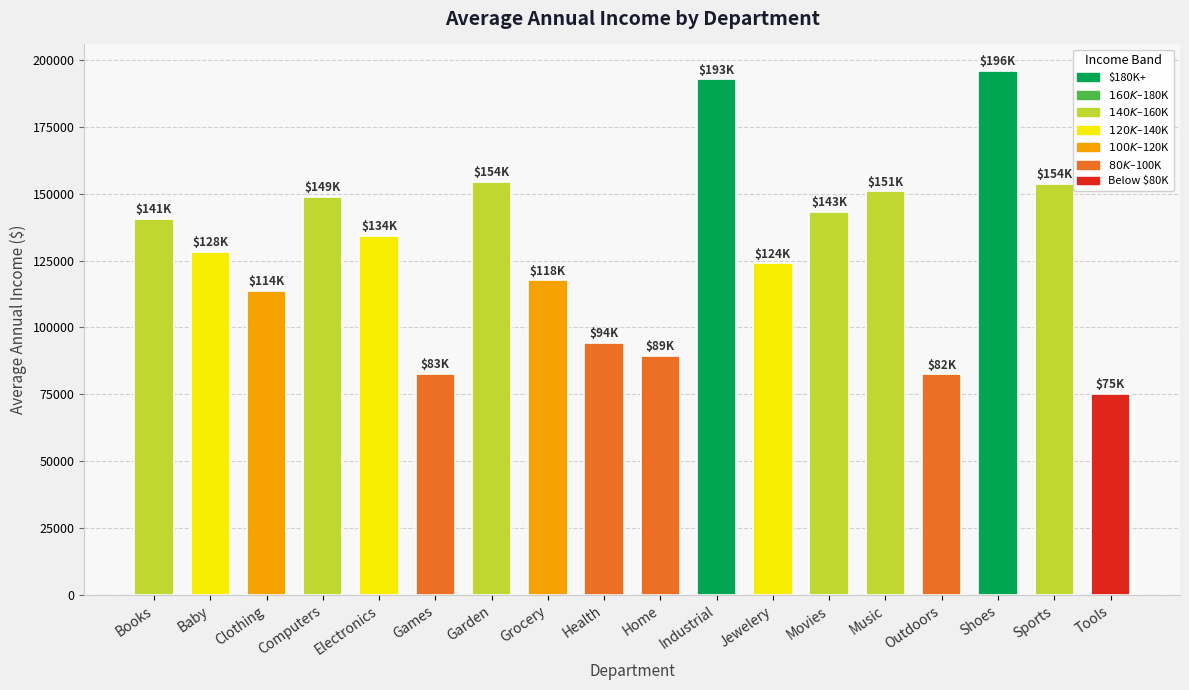

Which label corresponds to the smallest value in the chart?

Tools